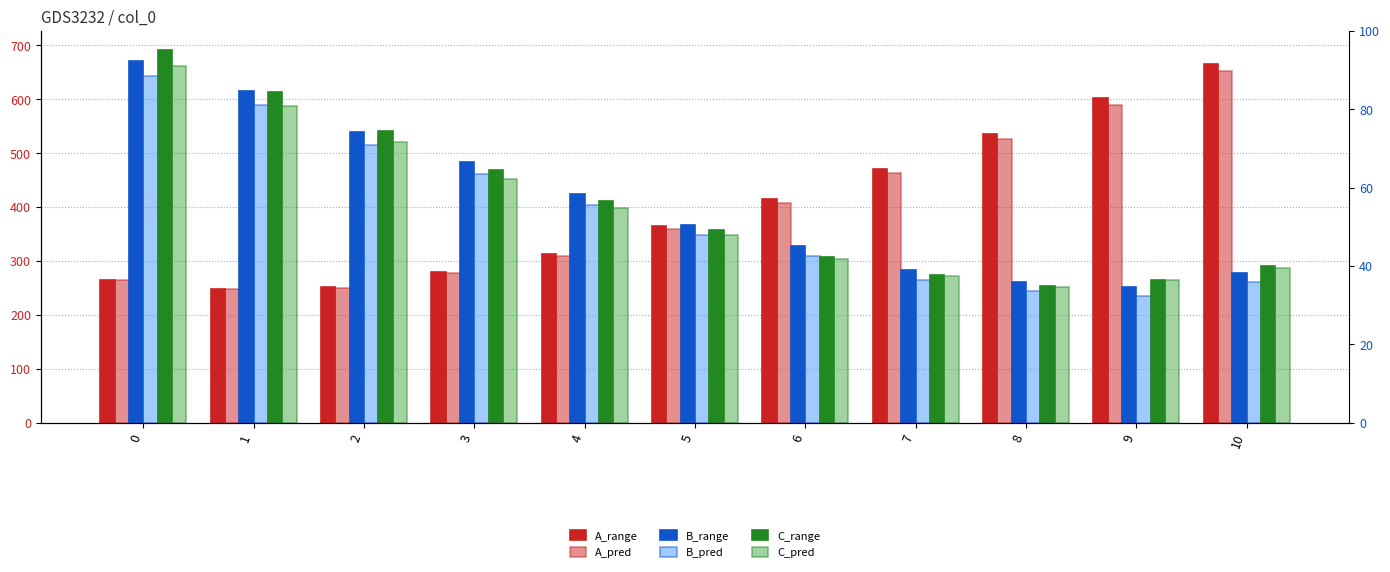

Which series has the largest total across all categories?

B_range